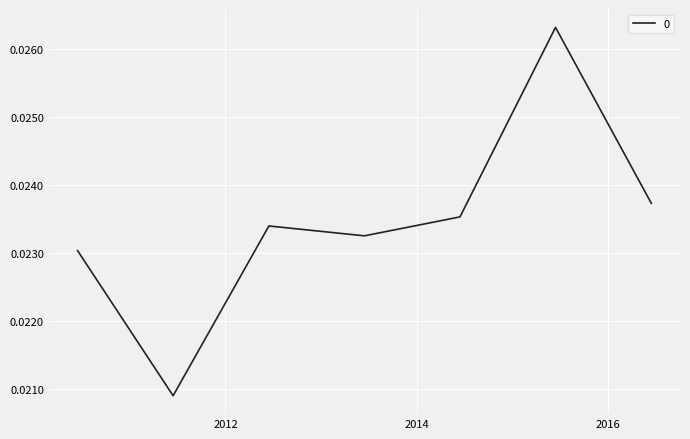

Count the values in the range 0 to 1.

7